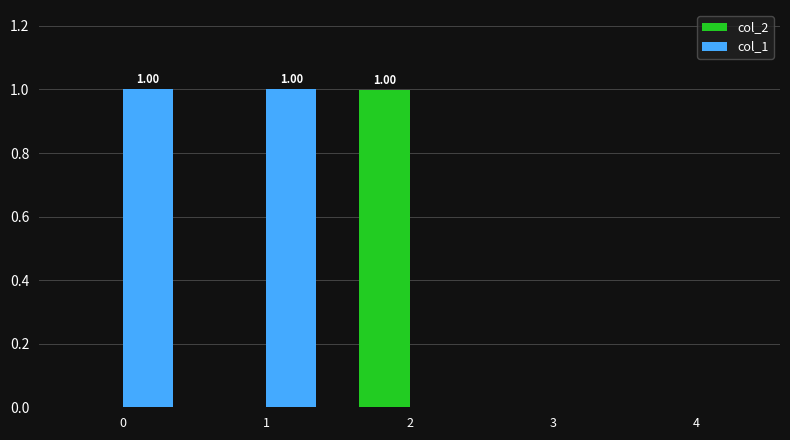

How many series are shown in this chart?

2